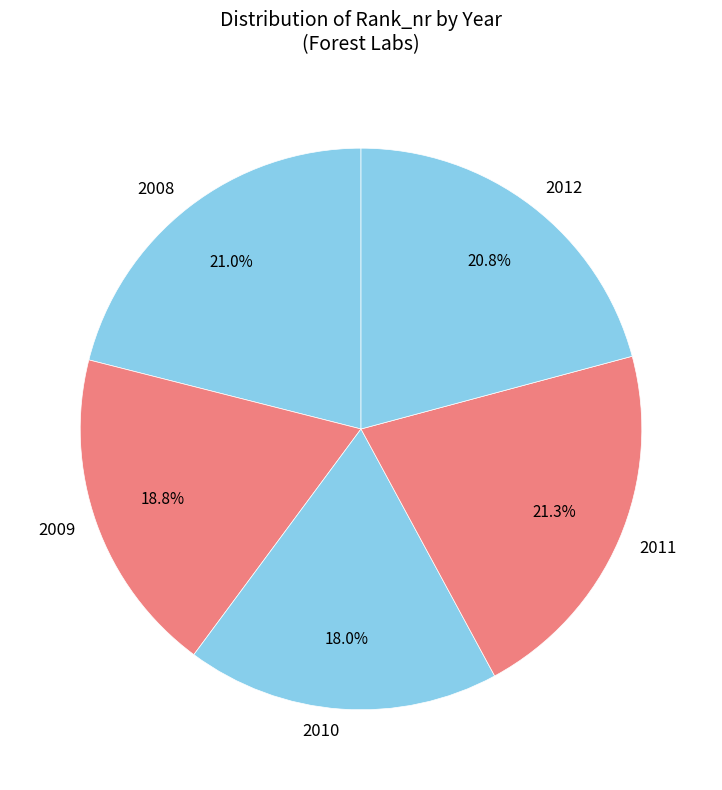

How many segments does this pie chart have?

5